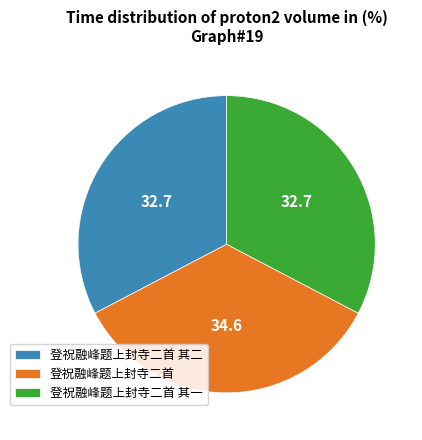

Combined, do 登祝融峰题上封寺二首 and 登祝融峰题上封寺二首 其二 account for over 50%?

Yes